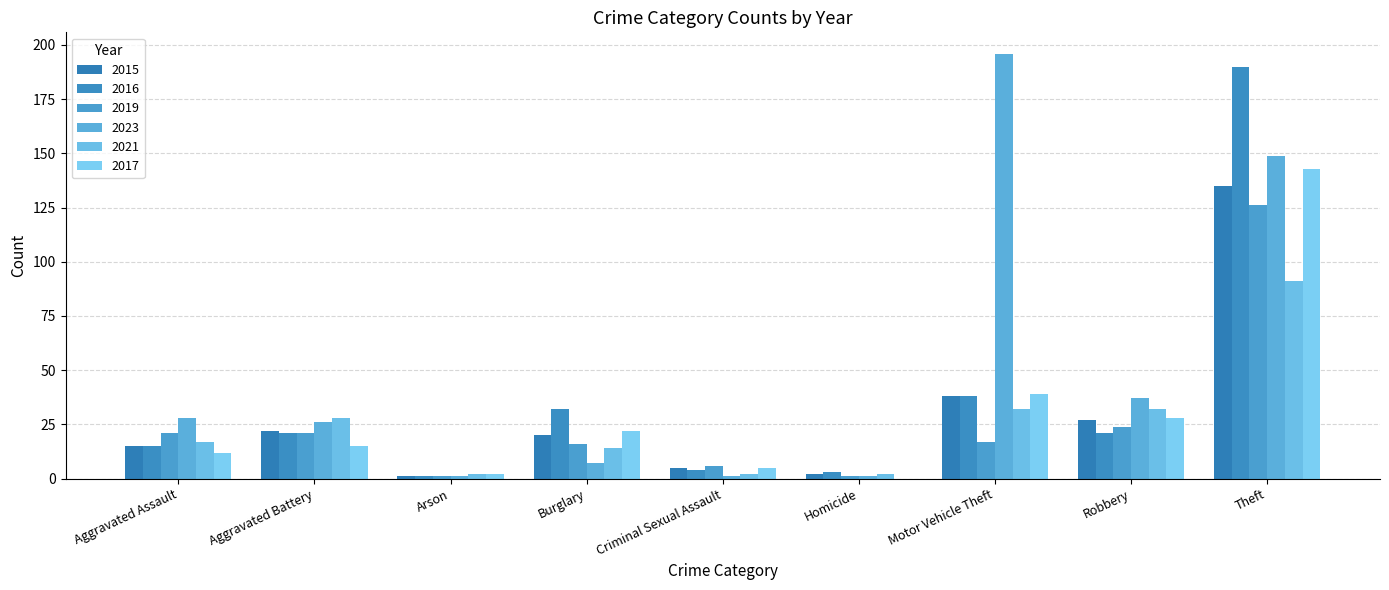

How many data points does each series have?

9